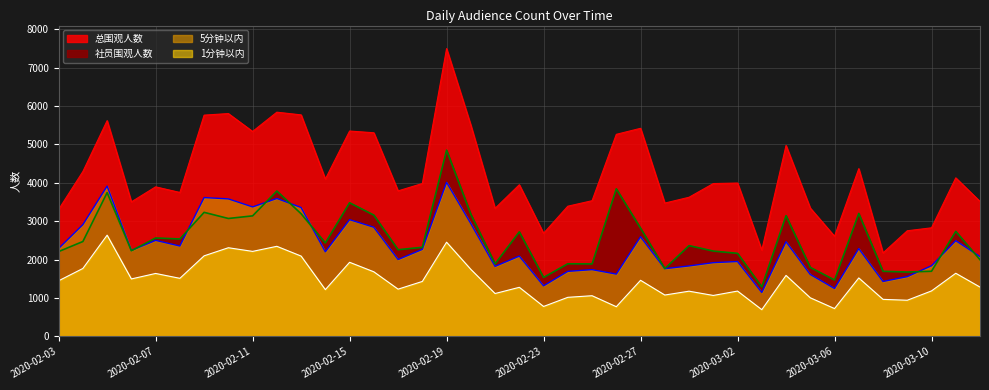

How many values in the 社员围观人数 series are below 2434?

19